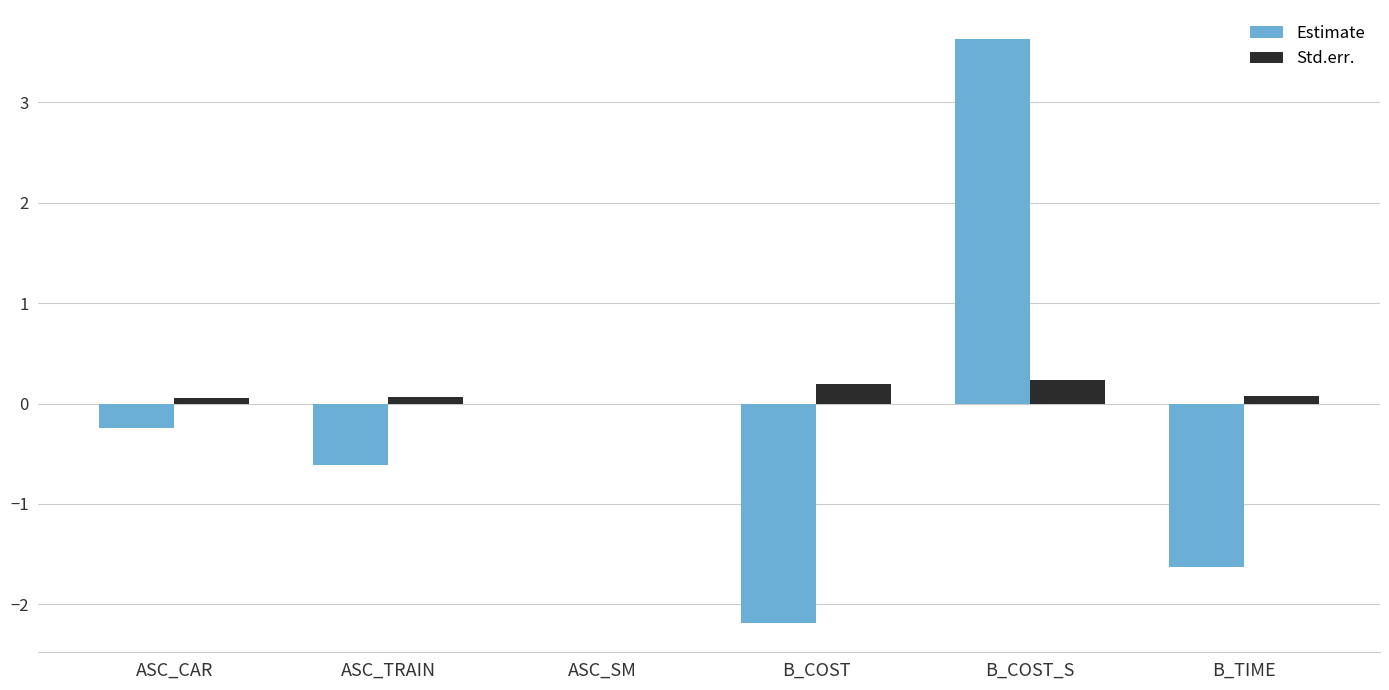

Reading left to right, list all the values displayed in this chart.

Estimate: ASC_CAR=-0.2	ASC_TRAIN=-0.6	ASC_SM=0.0	B_COST=-2.2	B_COST_S=3.6	B_TIME=-1.6
Std.err.: ASC_CAR=0.1	ASC_TRAIN=0.1	ASC_SM=0.0	B_COST=0.2	B_COST_S=0.2	B_TIME=0.1